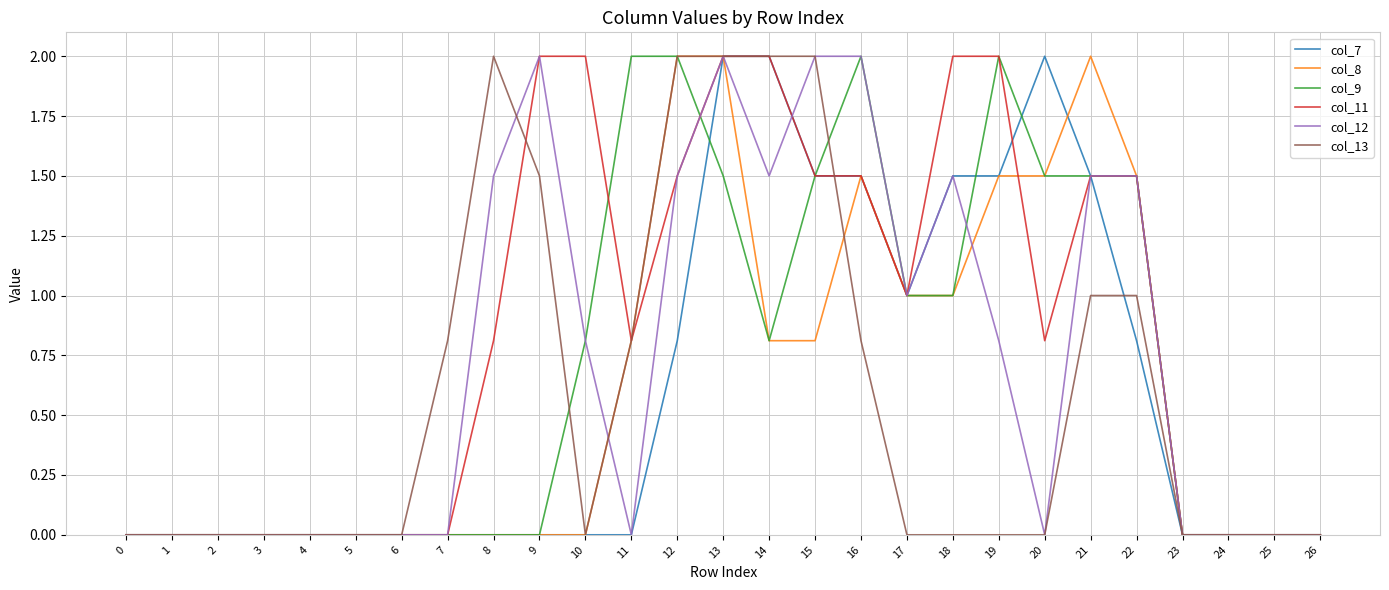

How many lines are shown in the chart?

6